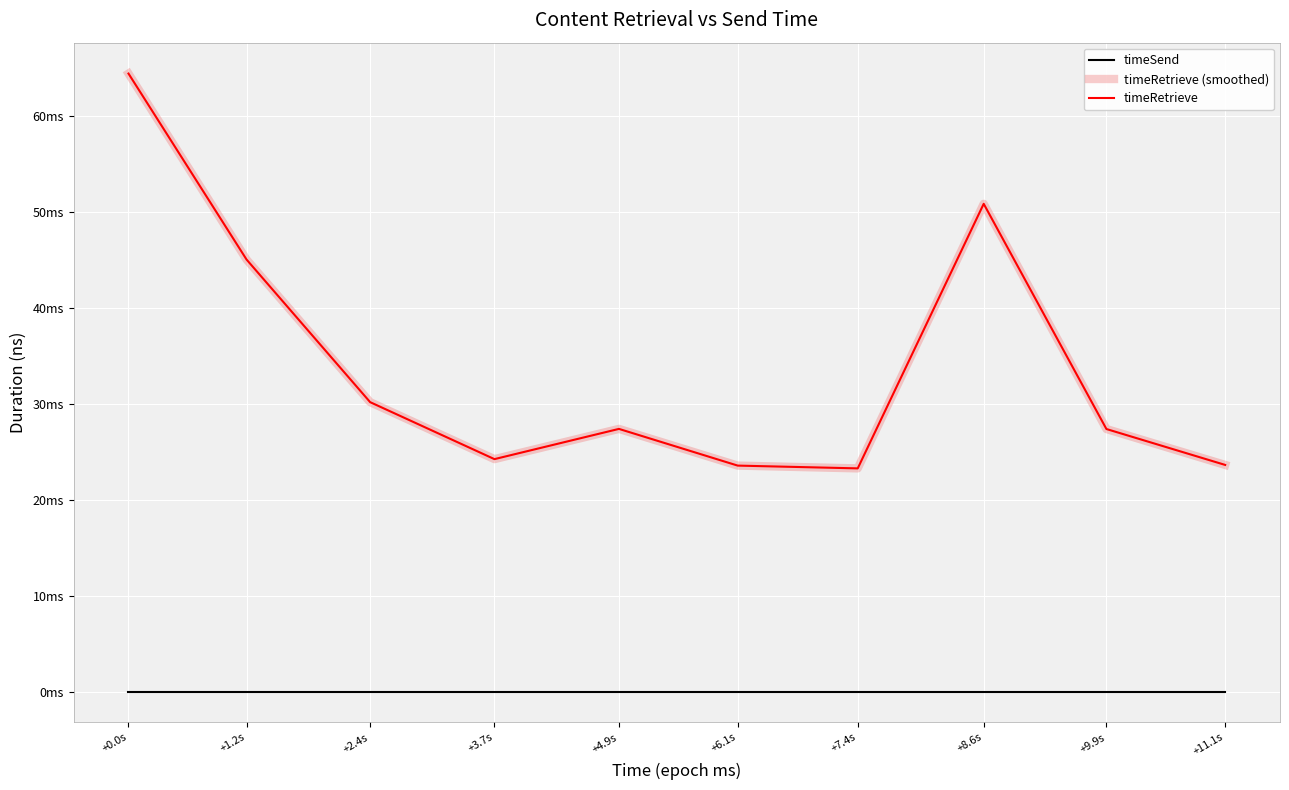

Reading right to left, extract all data points from this chart.

timeSend: 0	0	0	0	0	0	0	0	0	0
timeRetrieve (smoothed): 23628244	27370795	50849336	23267801	23558012	27383958	24232544	30172463	45042300	64428693
timeRetrieve: 23628244	27370795	50849336	23267801	23558012	27383958	24232544	30172463	45042300	64428693